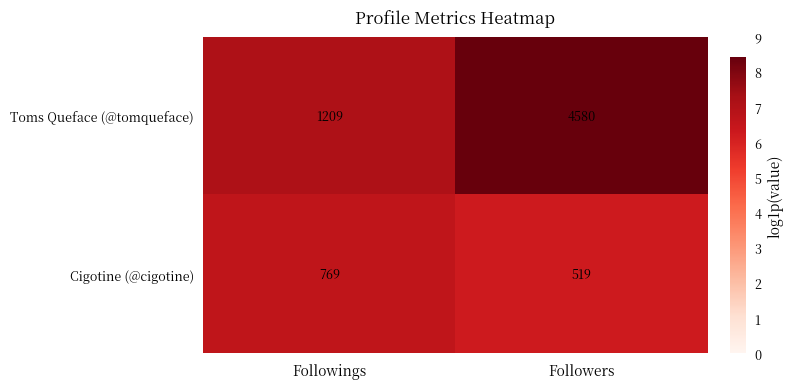

At which category does the chart reach its minimum across all series?

Followers